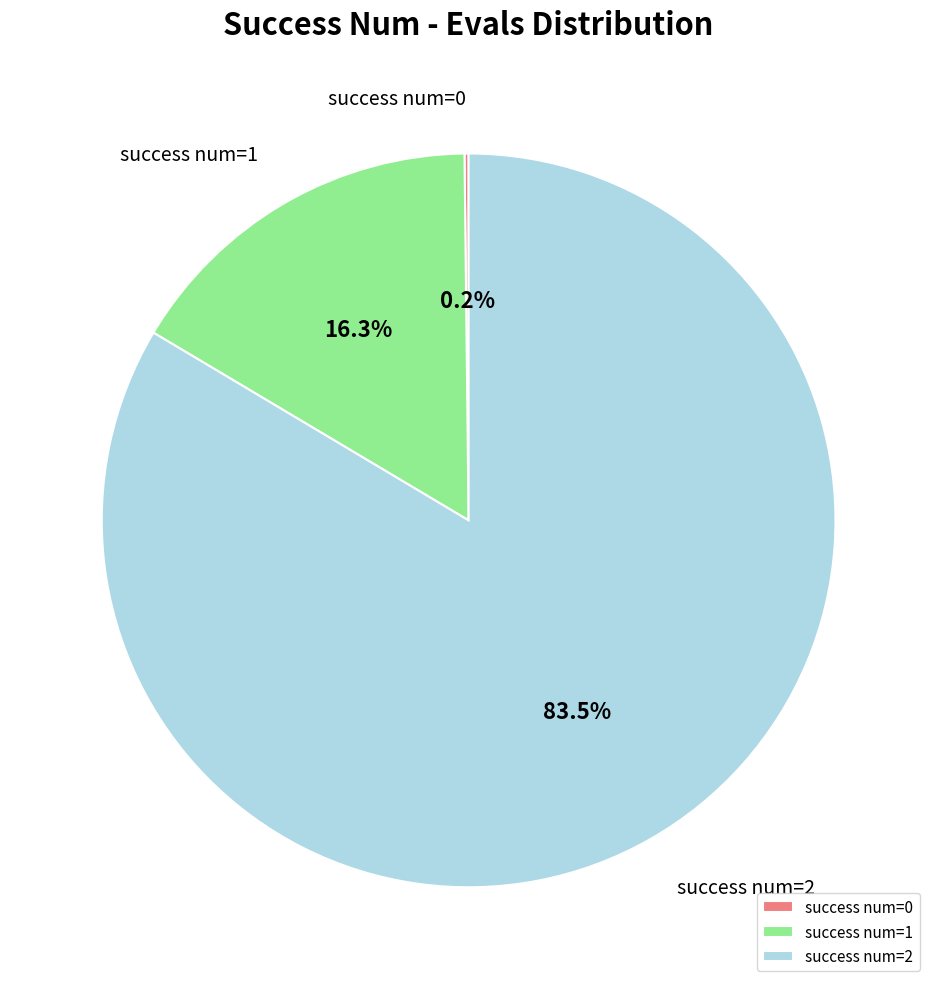

Which category has the biggest portion of the pie?

success num=2